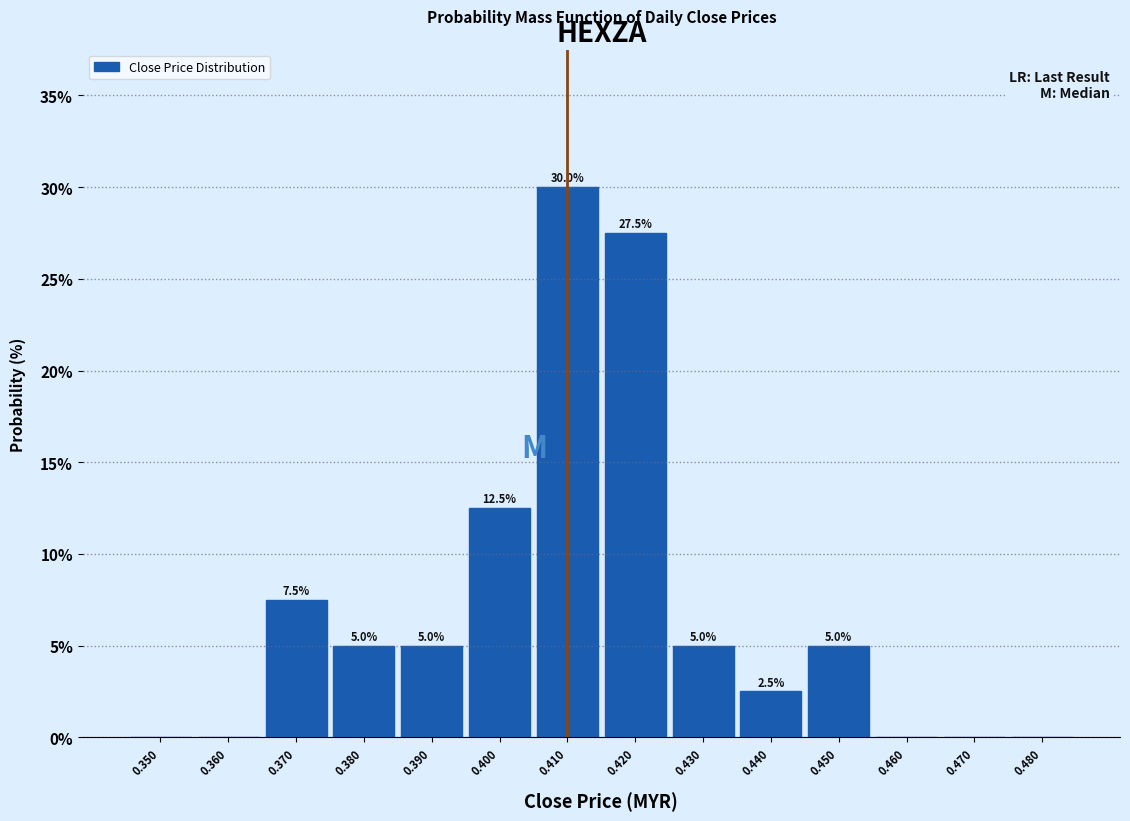

Over which range of the x-axis is the bar tallest?

0.405 to 0.415